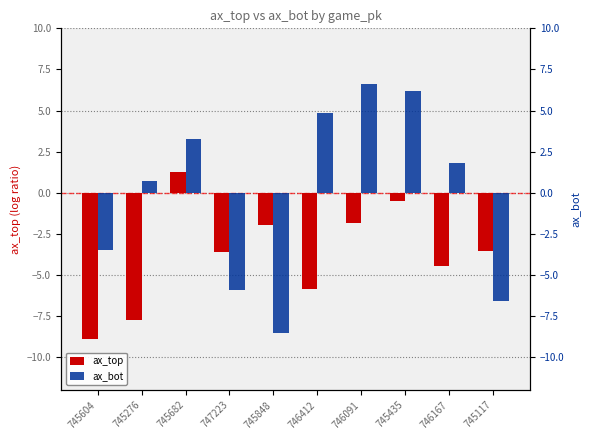

At which label does ax_bot first exceed 1?

745682